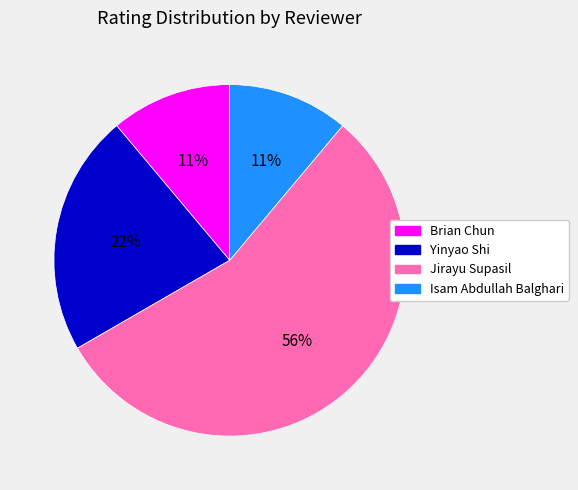

To the nearest percent, what is the average slice percentage?

25%